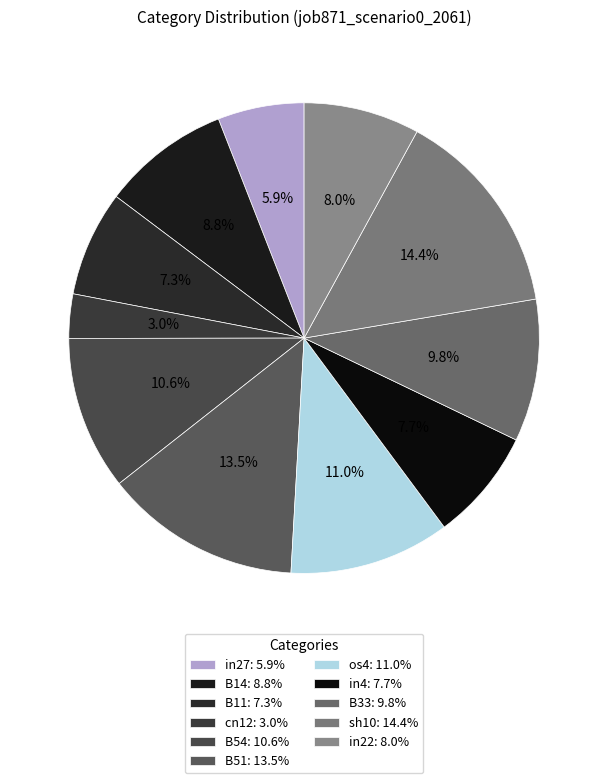

Rank the categories by value from highest to lowest.

sh10, B51, os4, B54, B33, B14, in22, in4, B11, in27, cn12